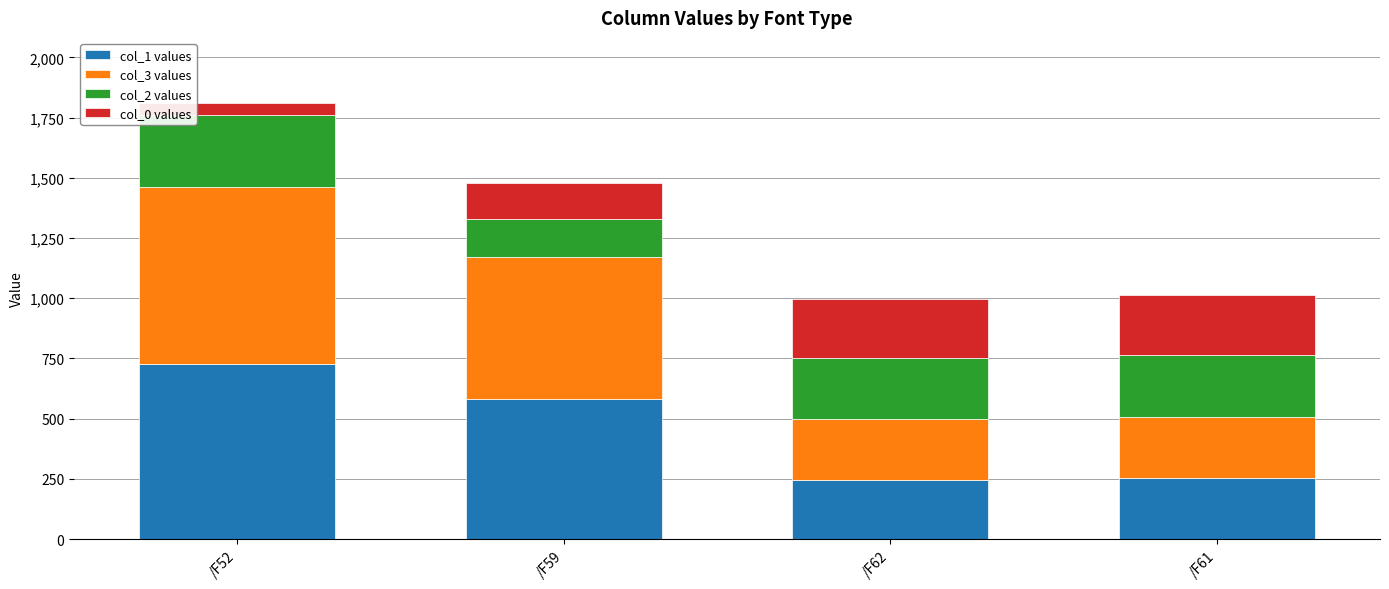

What is the sum of the col_1 values values at /F52 and /F59?

1308.4